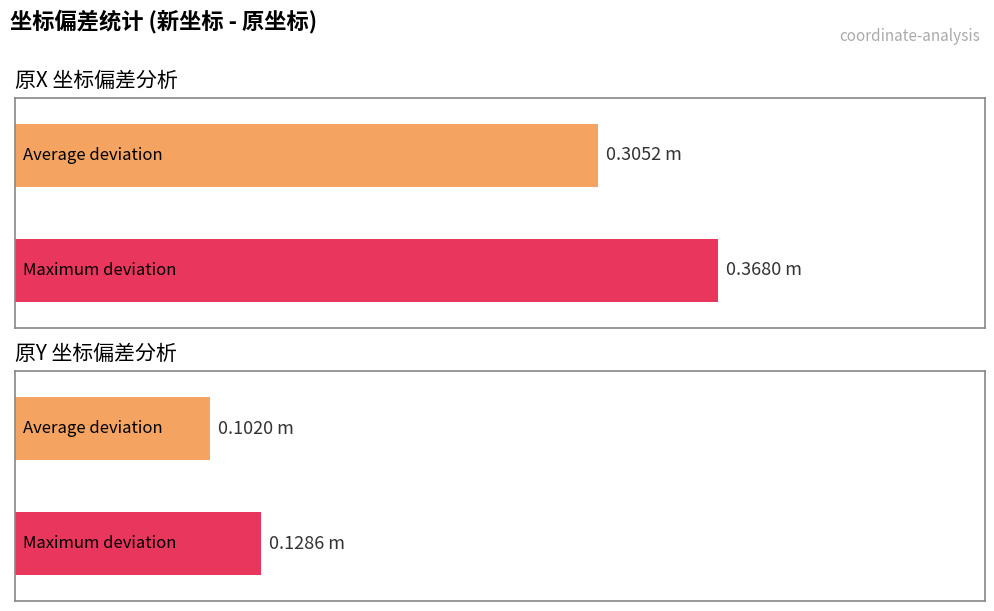

Is the value of 原Y at B7 greater than the value of 原X at B1?

No